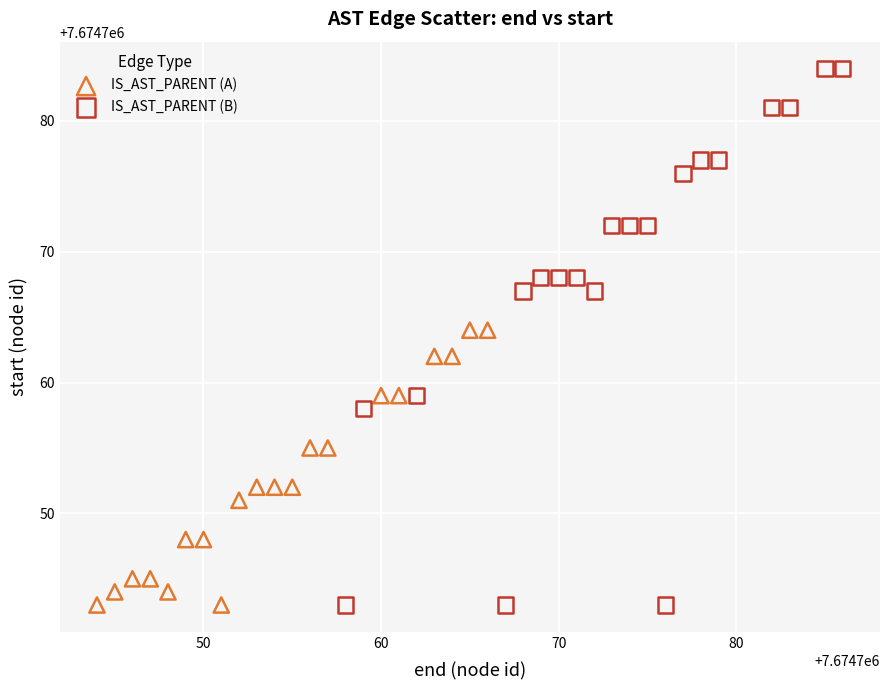

Which series has the largest Y range (max minus min)?

IS_AST_PARENT (B)